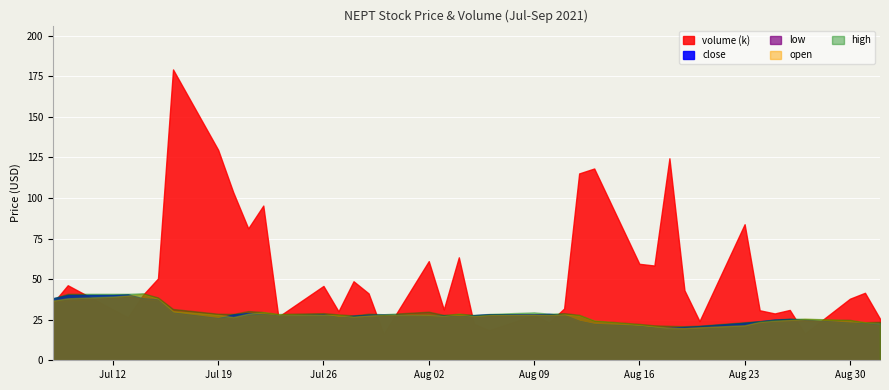

What is the difference between the maximum and minimum values in the open series?

21.1